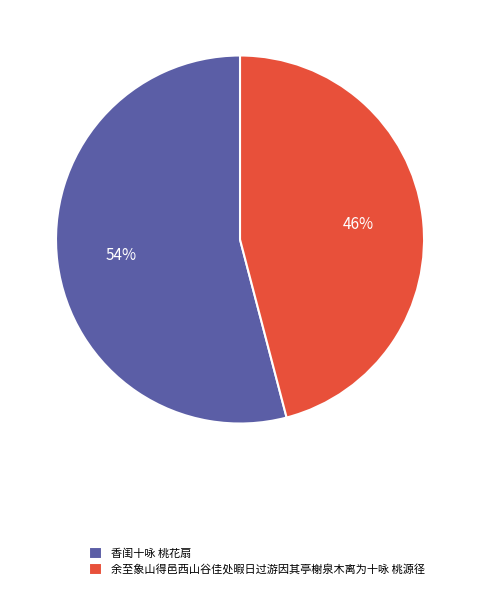

Is there any slice that represents more than half of the pie?

Yes